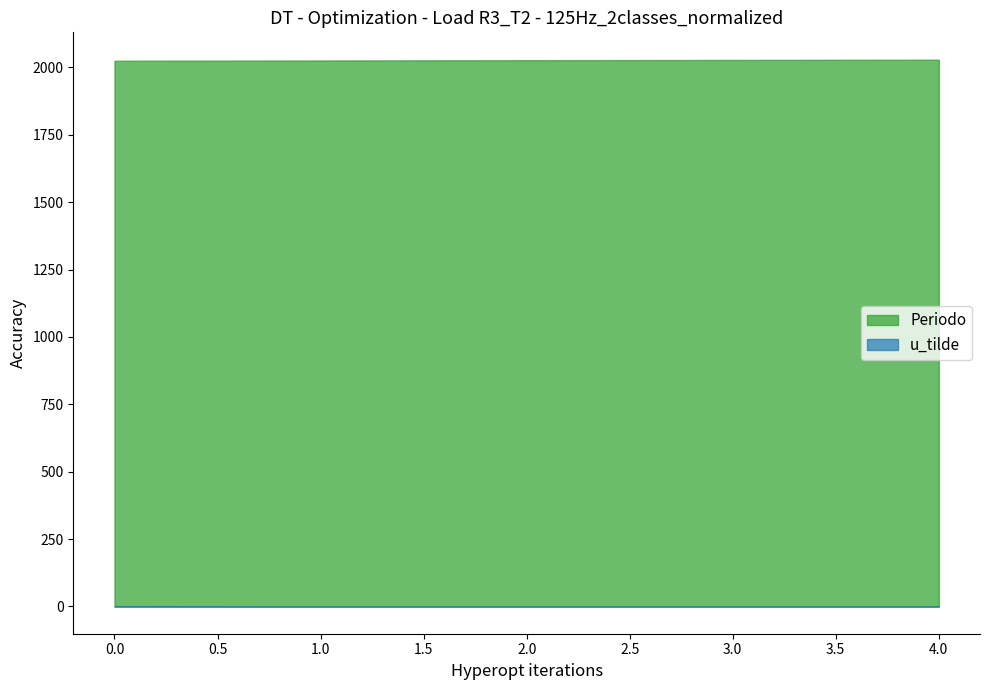

Which series changed the most between 0 and 2?

Periodo